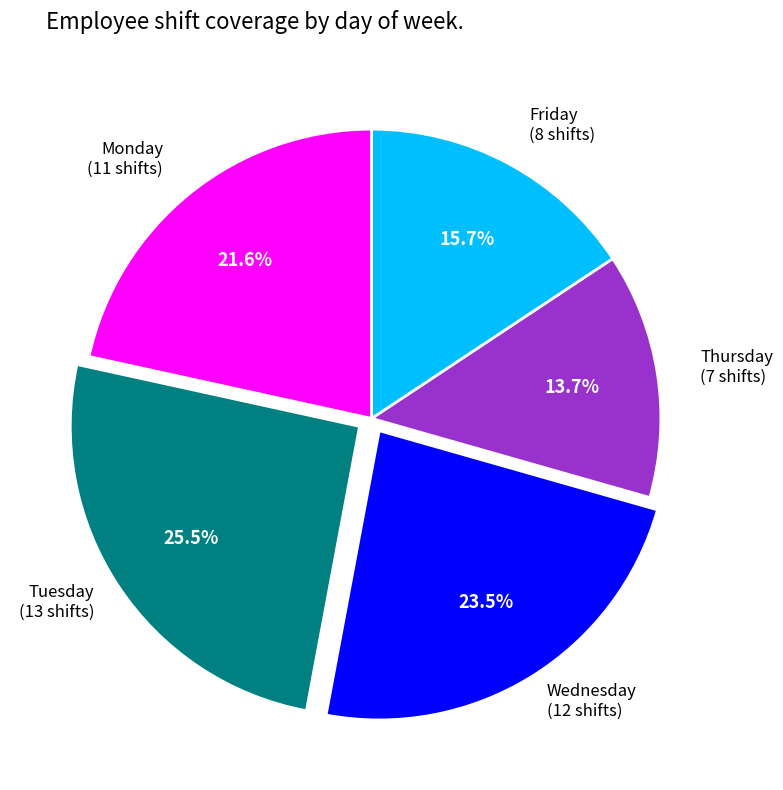

Count the number of slices in the pie.

5